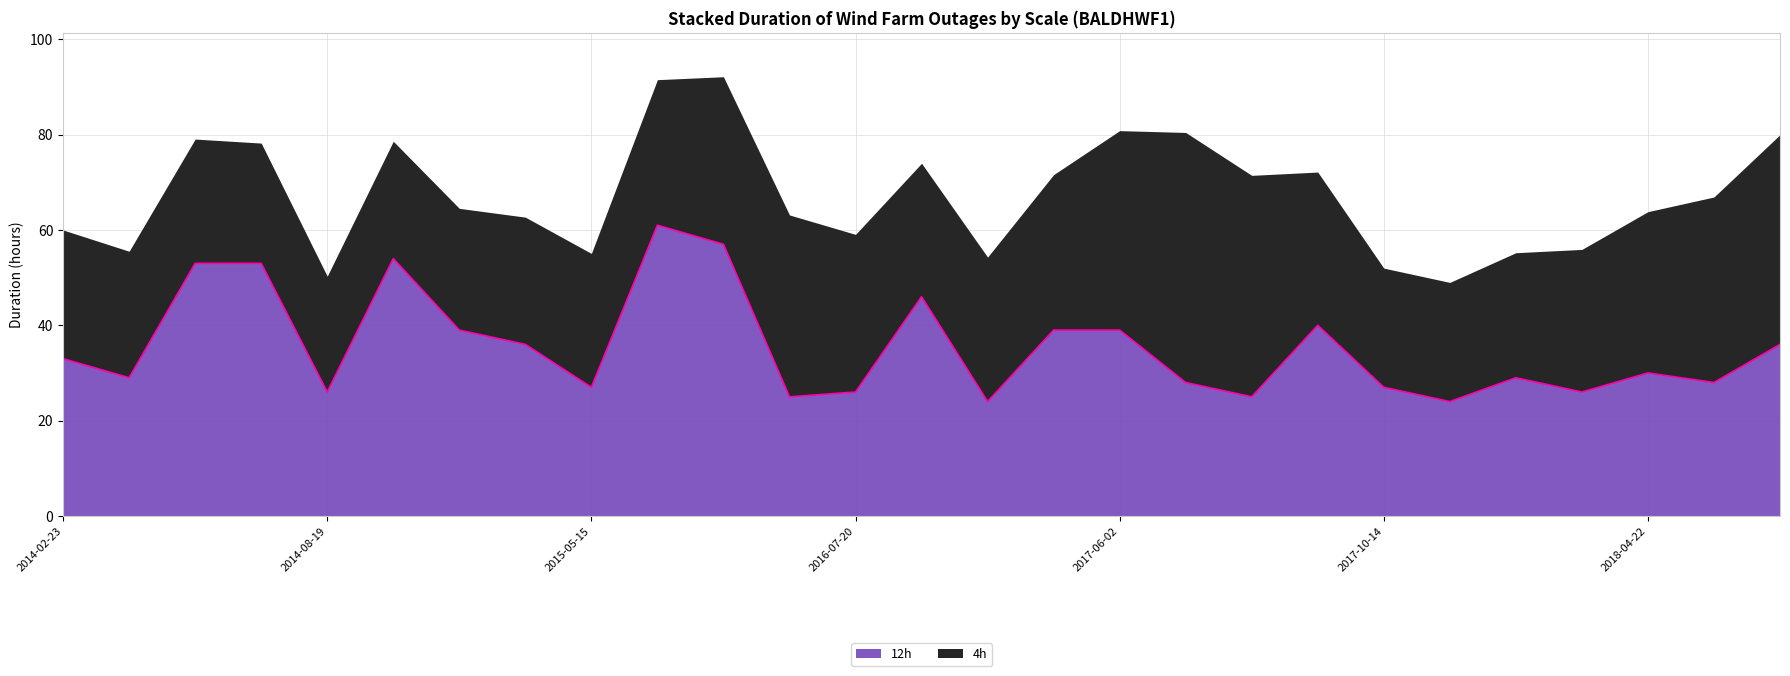

What is the total value across all series at 2018-04-22?

63.8